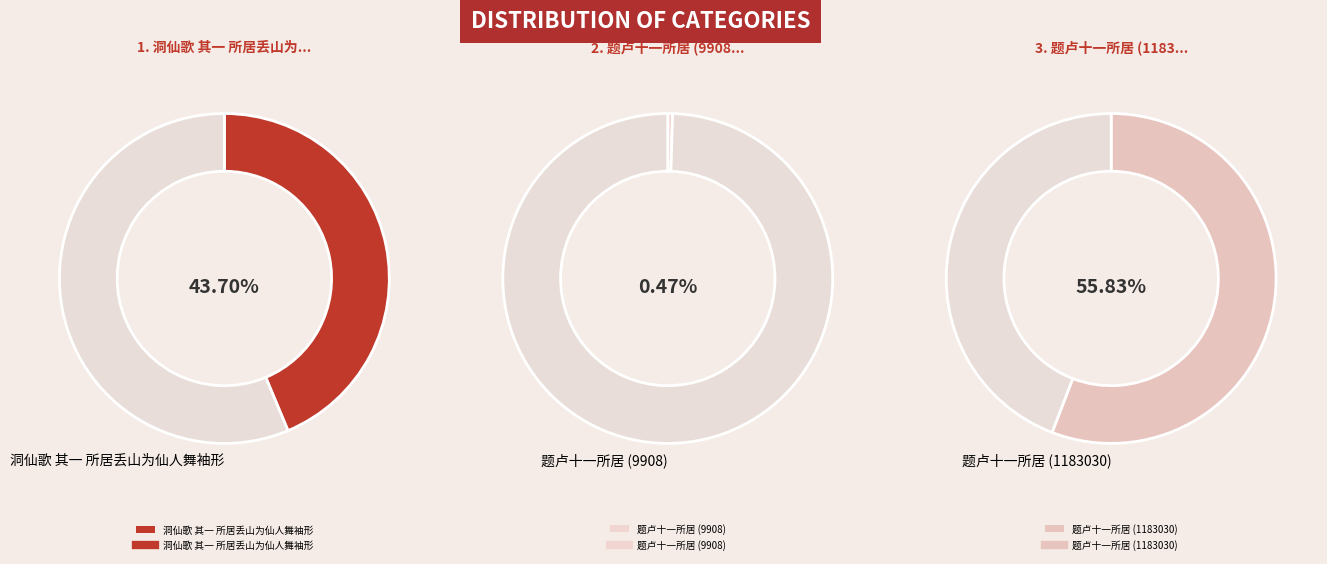

To the nearest percent, what is the difference between the 题卢十一所居 (1183030) and 洞仙歌 其一 所居丢山为仙人舞袖形 slice percentages?

12%